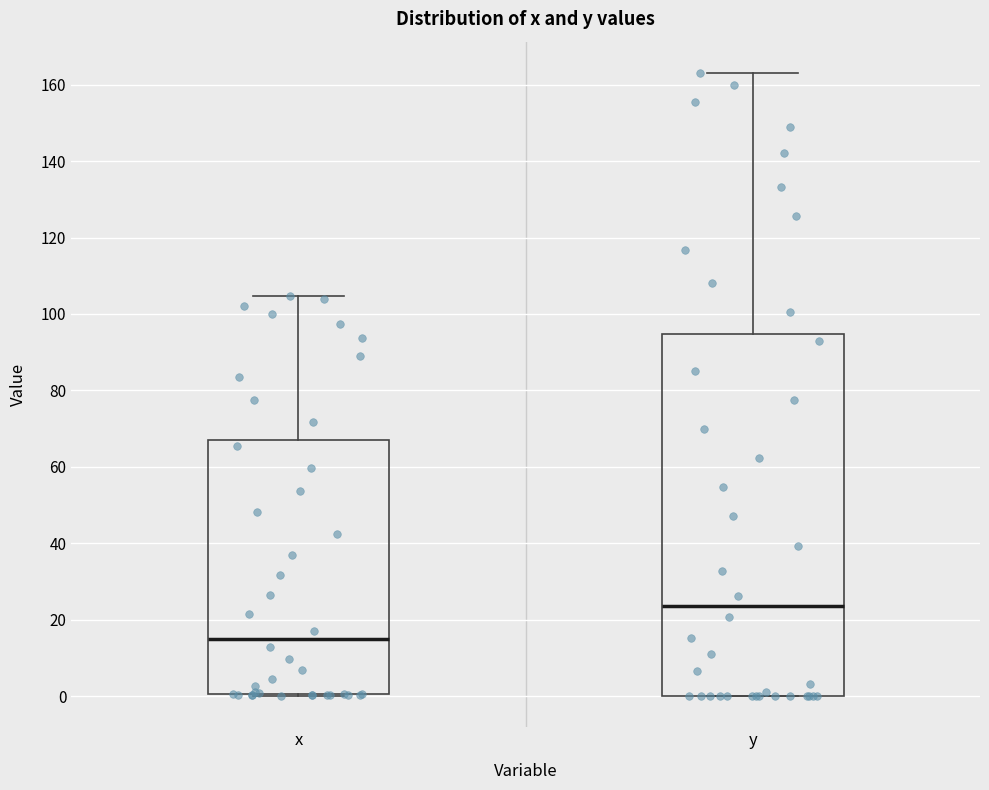

Where does the upper whisker of the box for y end on the y-axis? The values are not printed on the chart, so give them approximately, as read against the axis.

164